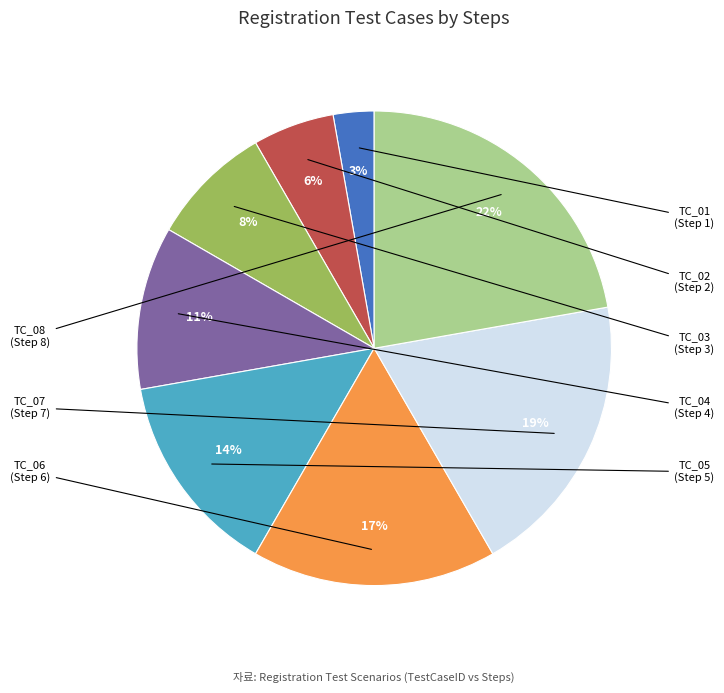

Is there a majority slice in this chart?

No